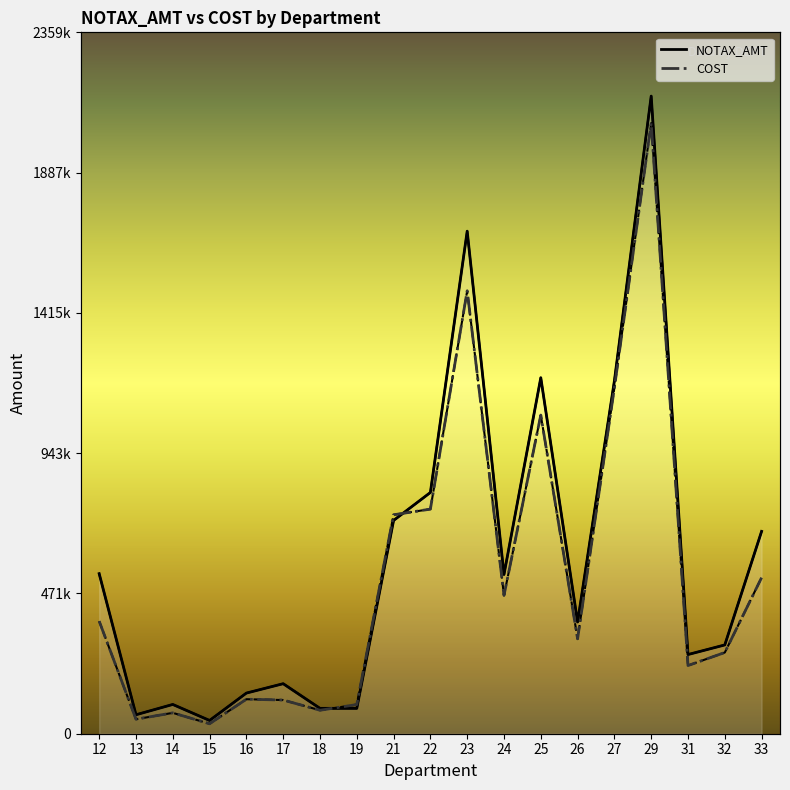

Between which two adjacent categories do COST and NOTAX_AMT first intersect?

18 and 19